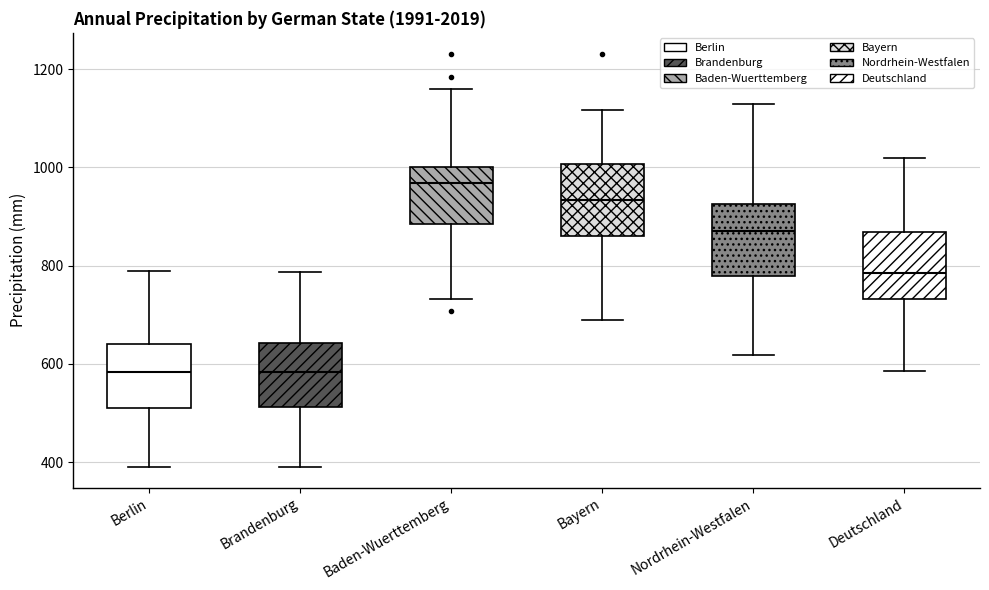

Where does the lower whisker of the box for Nordrhein-Westfalen end on the y-axis? The values are not printed on the chart, so give them approximately, as read against the axis.

620